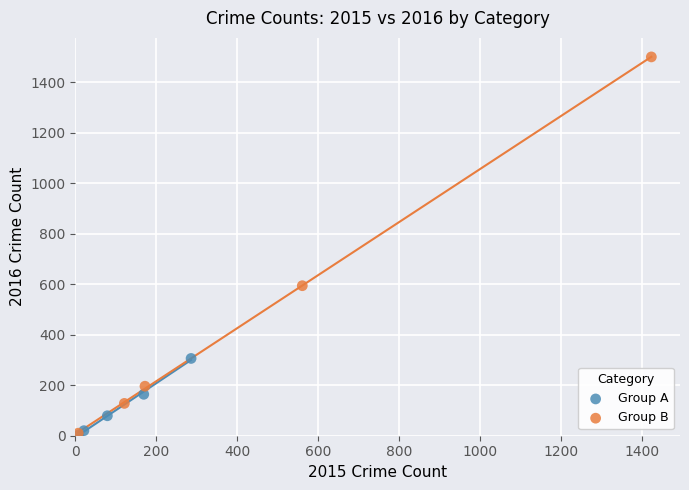

What are all the series names shown in the legend?

Group A, Group B